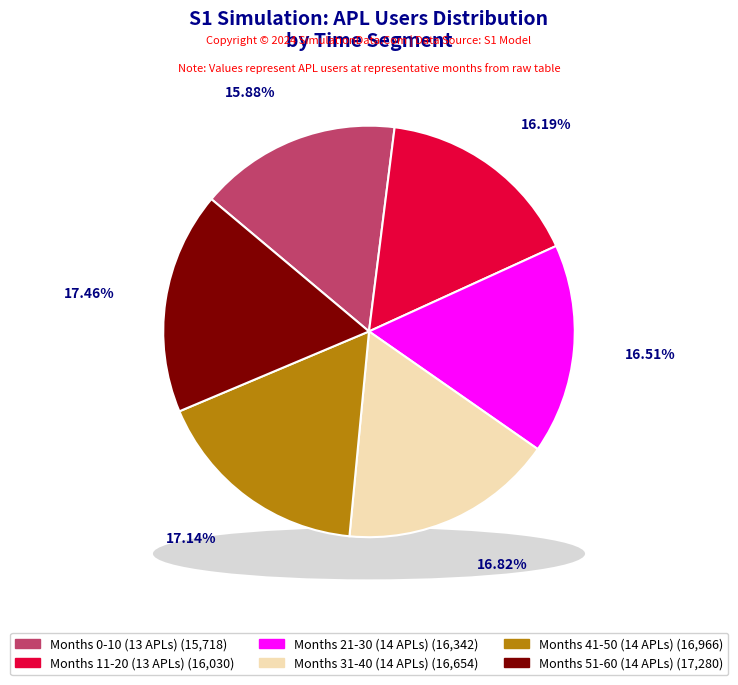

Is the sum of Month 24 and Month 12 greater than half?

No